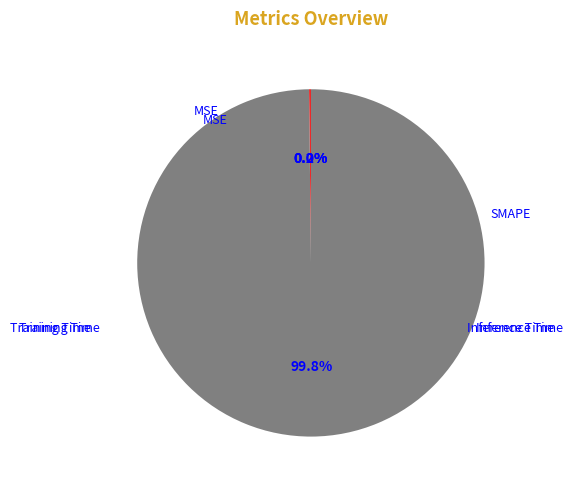

What percentage do MSE and SMAPE together represent?

100.0%